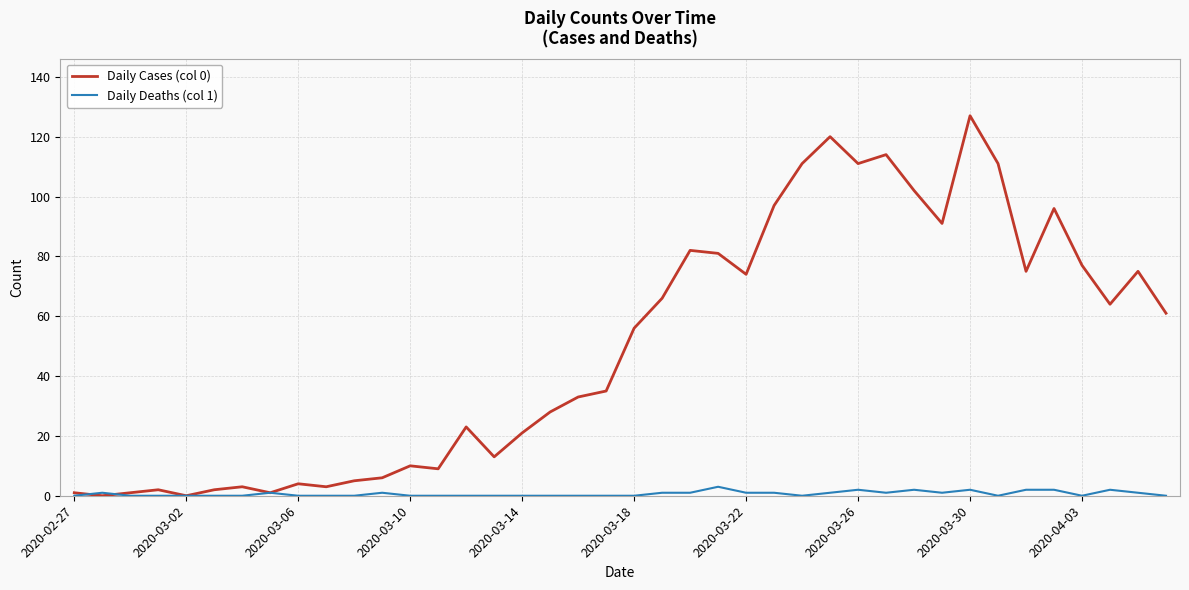

Count the number of data series in this chart.

2